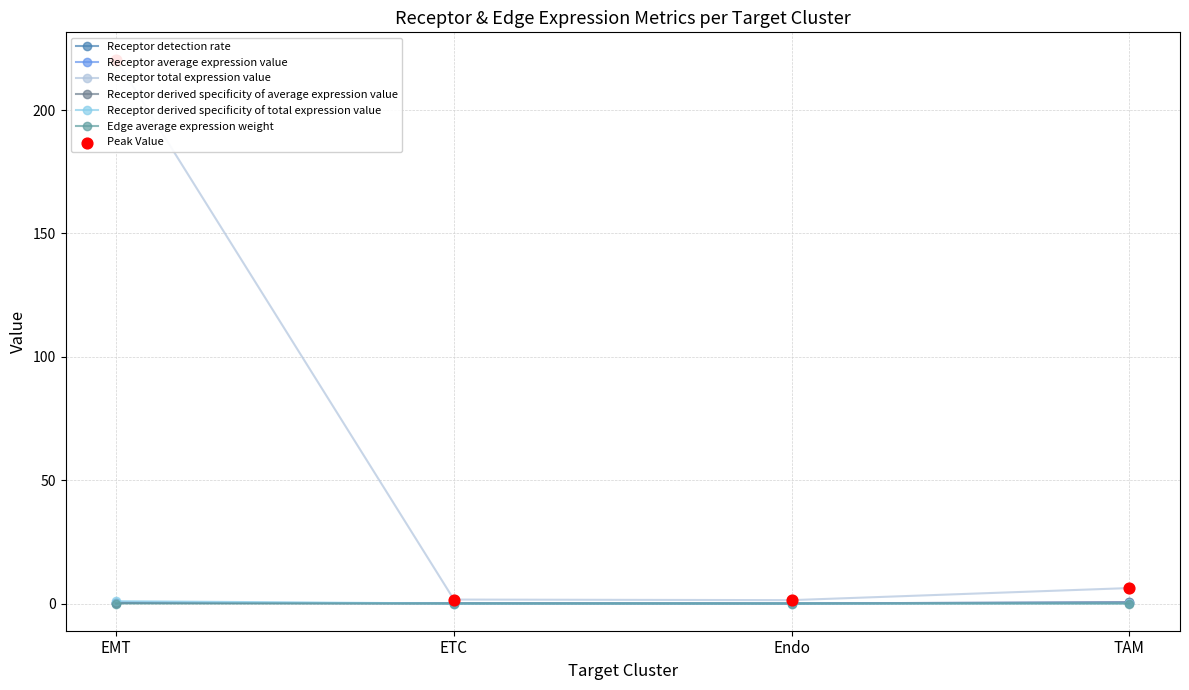

At which category is the sum across all series the highest?

EMT